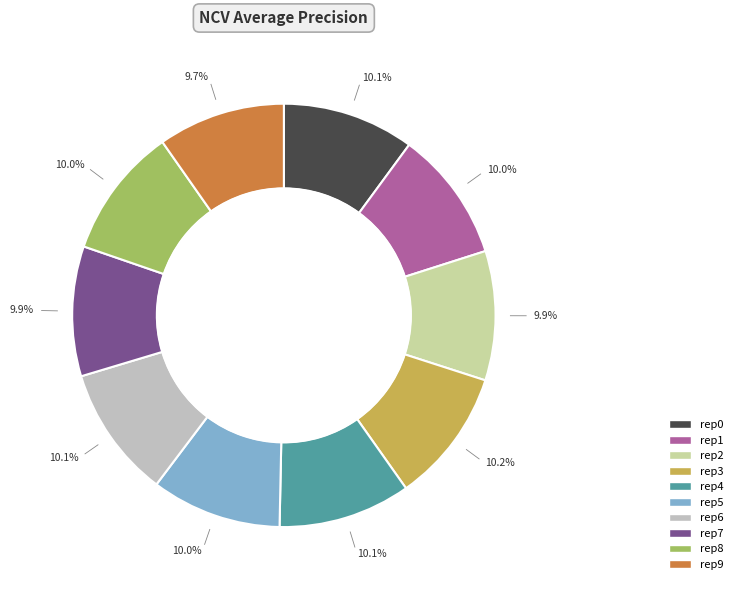

Does any single category account for the majority?

No